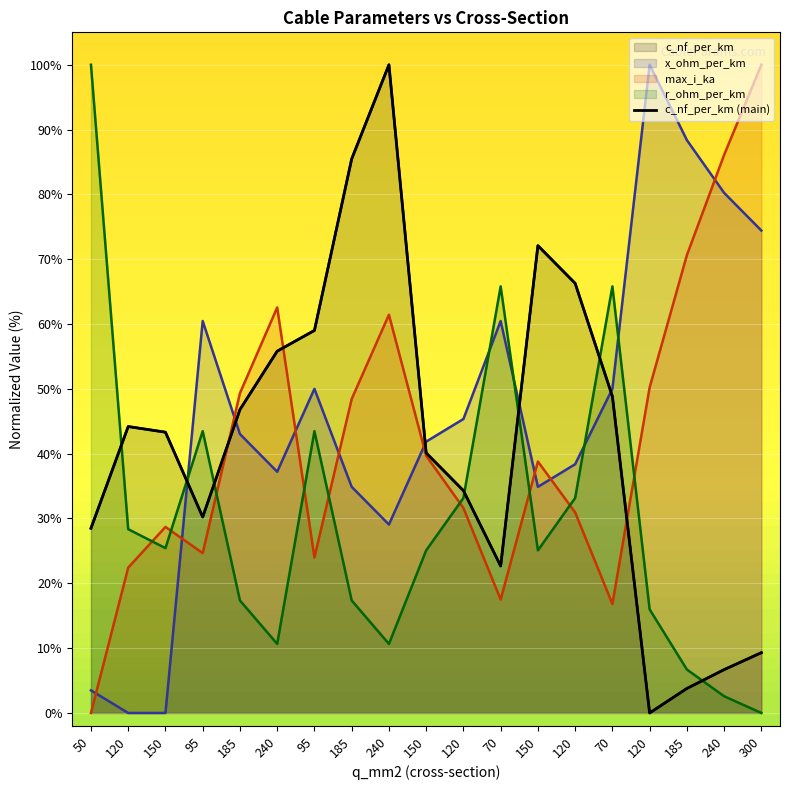

How many points are lower than both their immediate neighbors (excluding endpoints)?

3